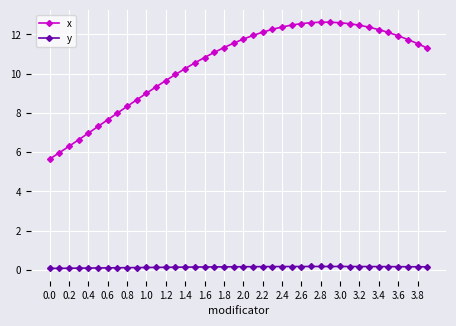

What is the value of the x point at the 8th from the left?

8.0